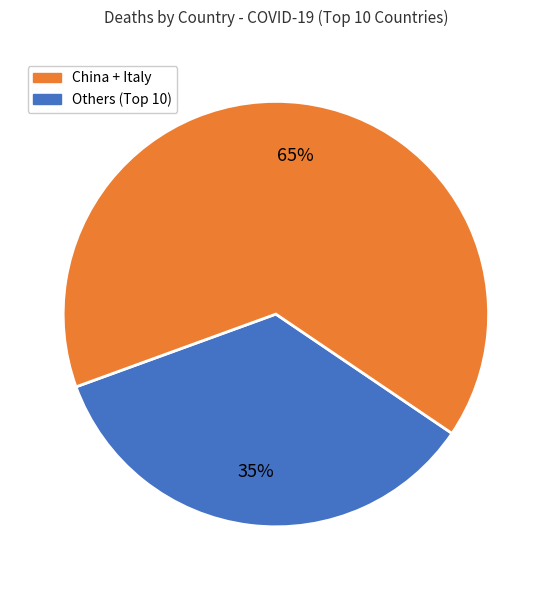

To the nearest percent, what is the difference between the largest and smallest slice percentages?

30%